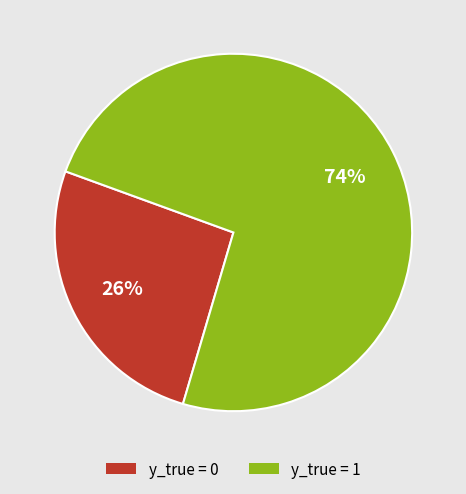

What is the largest slice in the pie chart?

y_true = 1